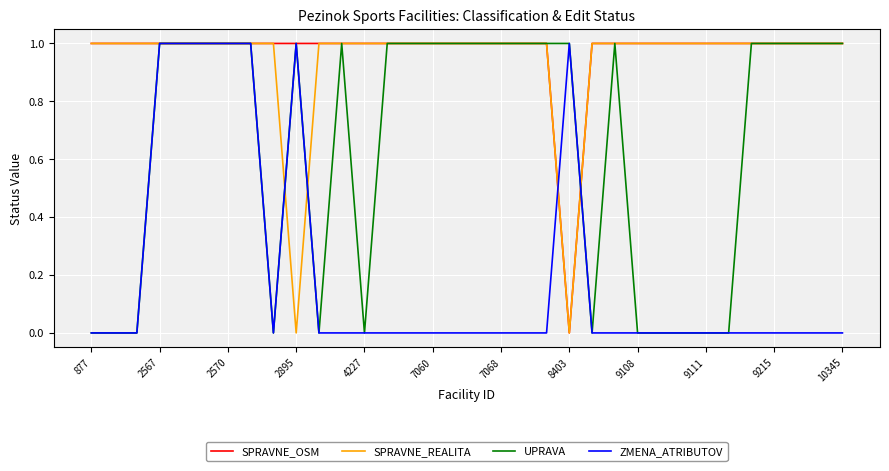

How many lines are shown in the chart?

4